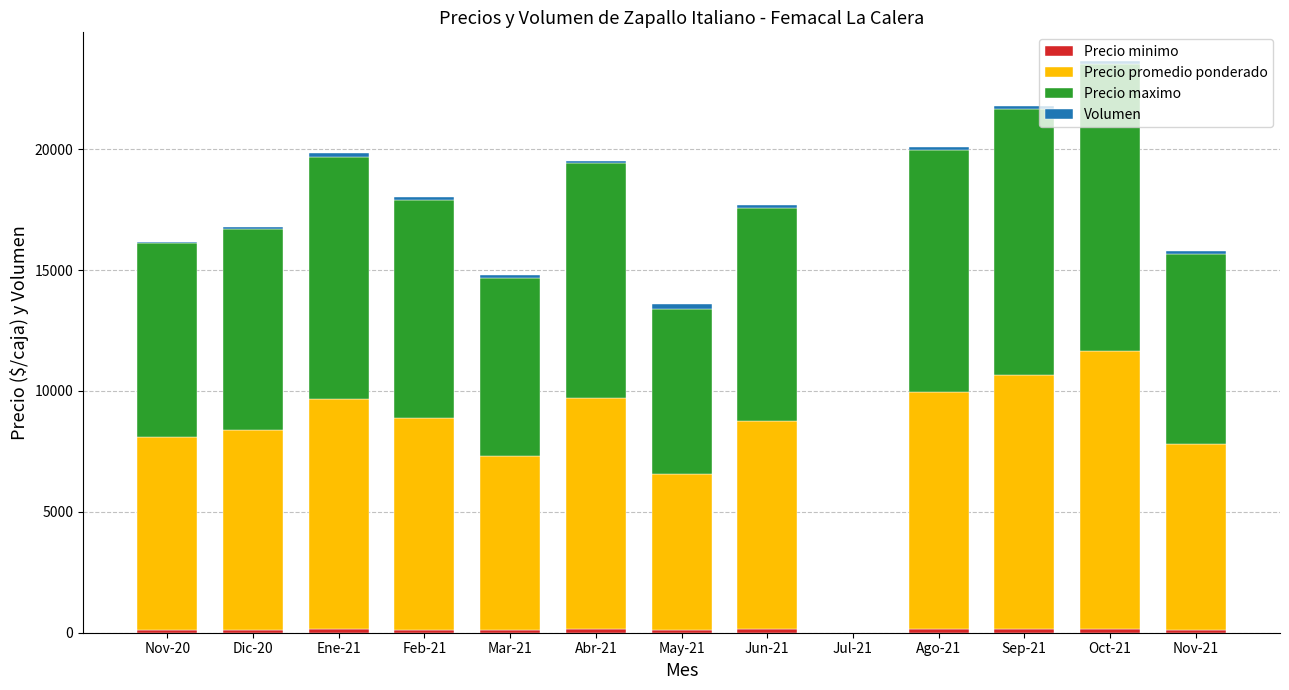

What position from the left is Jul-21?

9